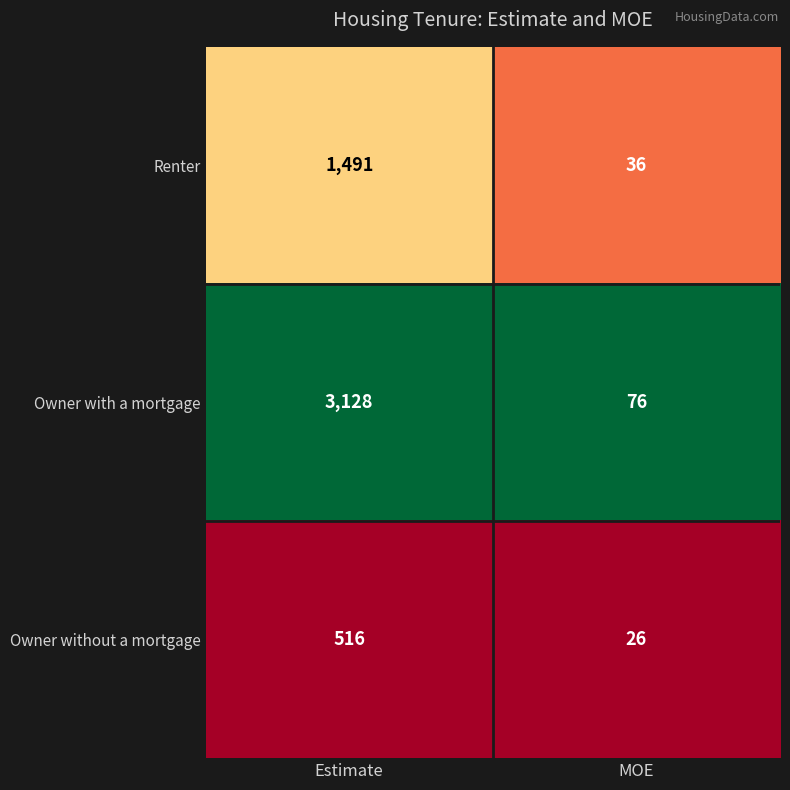

What is the sum of the Owner without a mortgage values at MOE and Estimate?

542